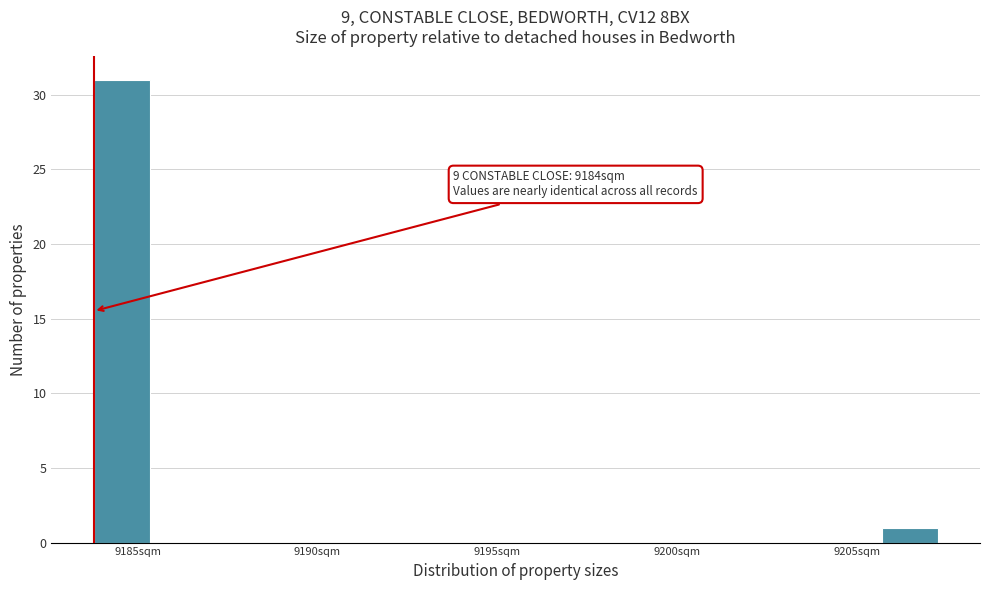

Around what value on the x-axis is the tallest bar? Give the approximate position of its centre, as read against the axis.

9184.5